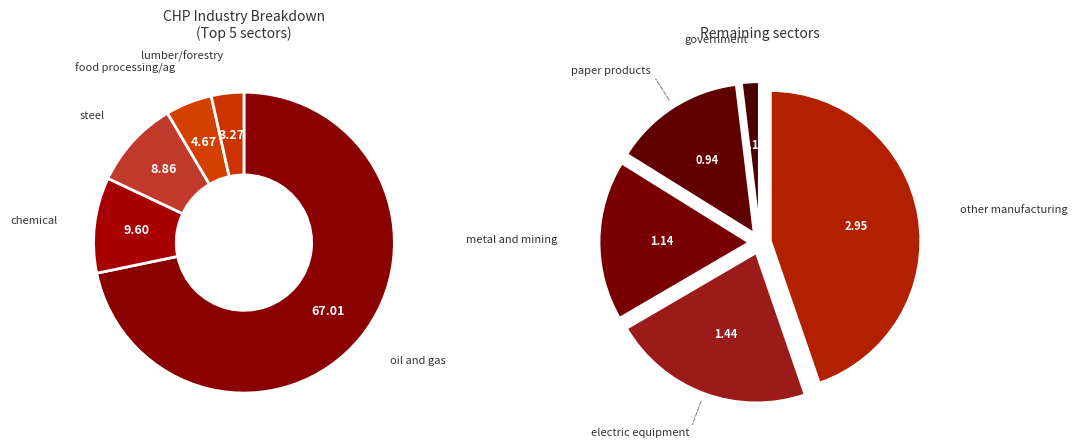

What percentage is the electric equipment slice, to the nearest percent?

1%